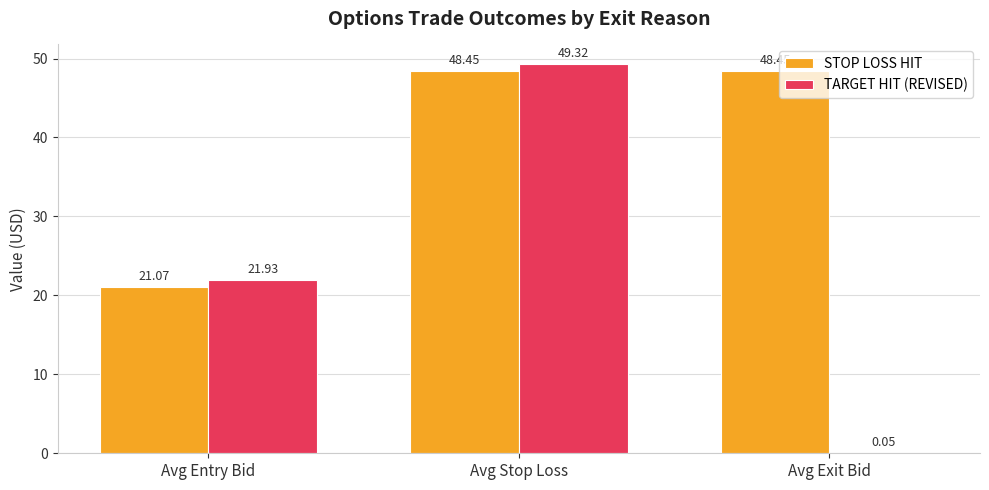

How many groups of bars are there?

3